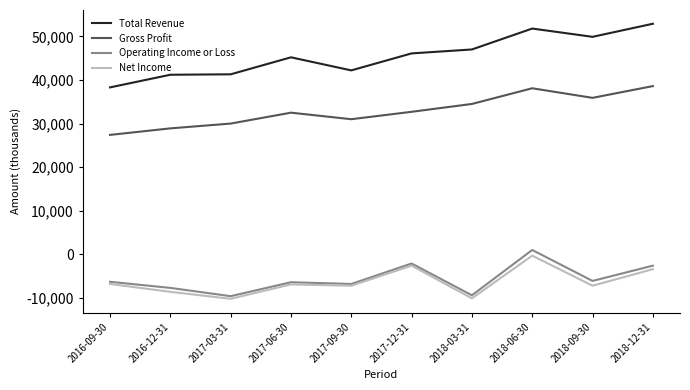

What is the total value across all series at 2016-12-31?

53800